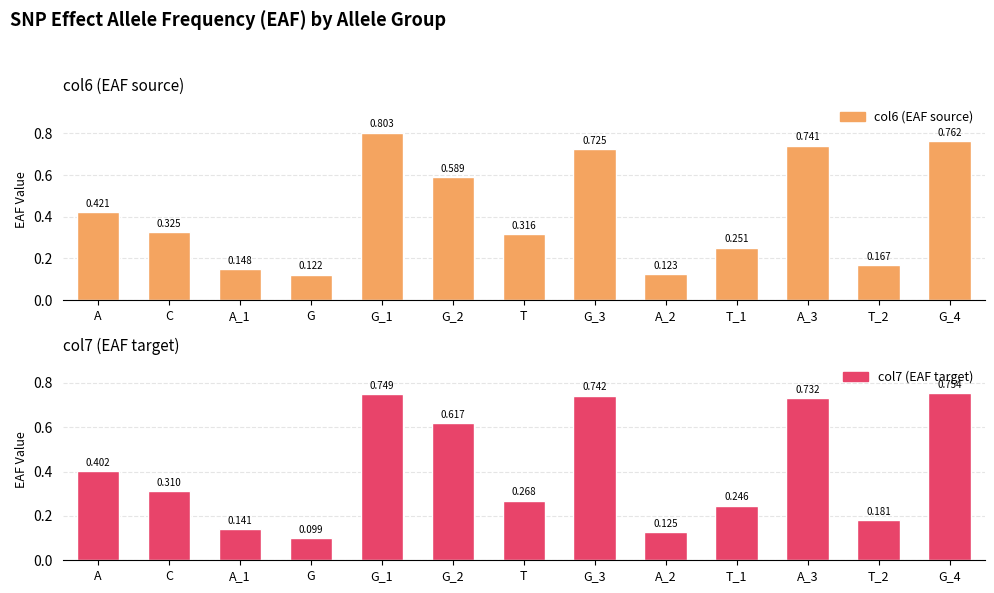

Count the number of data series in this chart.

2